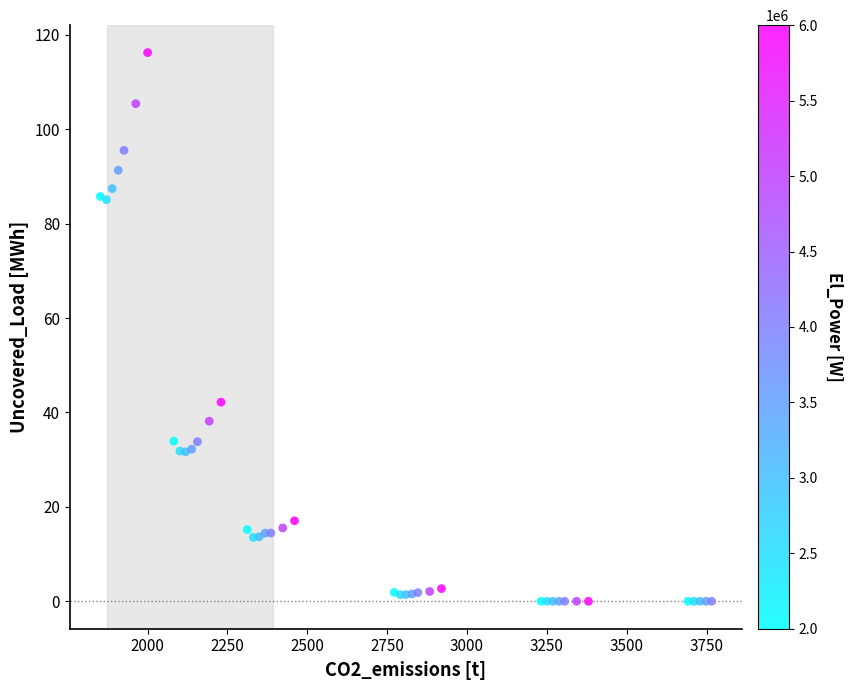

What Y value in the scatter plot is closest to 58?

42.2